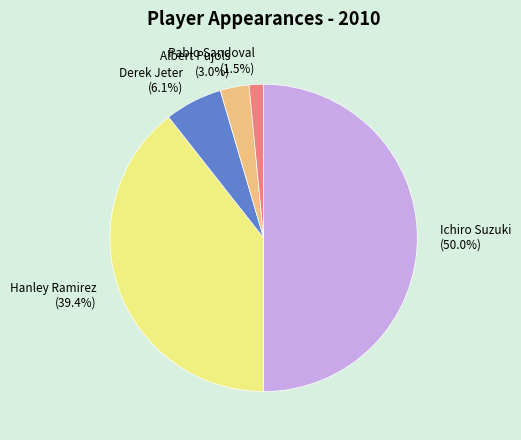

How many segments does this pie chart have?

5